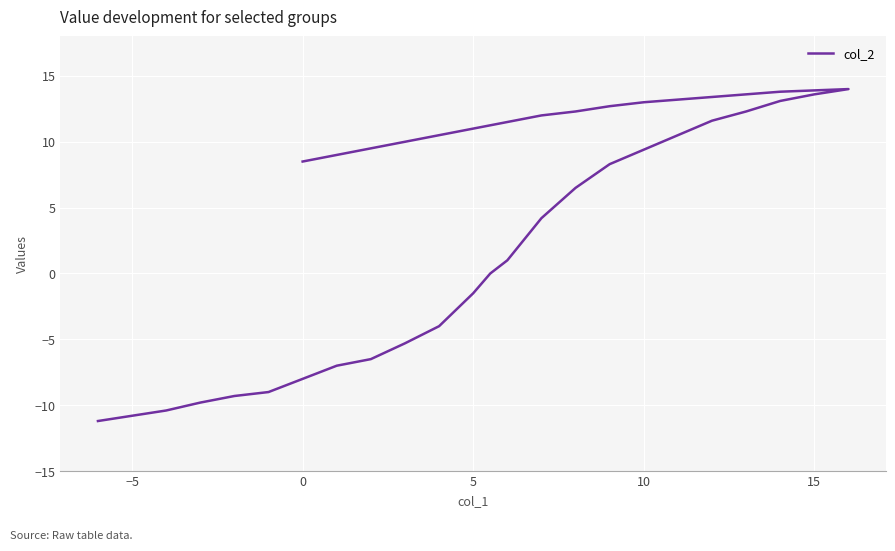

Reading right to left, list all the values displayed in this chart.

-11.2	-10.8	-10.4	-9.8	-9.3	-9.0	-8.0	-7.0	-6.5	-5.3	-4.0	-1.5	0.0	1.0	4.2	6.5	8.3	9.4	10.5	11.6	12.3	13.1	13.6	14.0	13.9	13.8	13.6	13.4	13.2	13.0	12.7	12.3	12.0	11.5	11.0	10.5	10.0	9.5	9.0	8.5